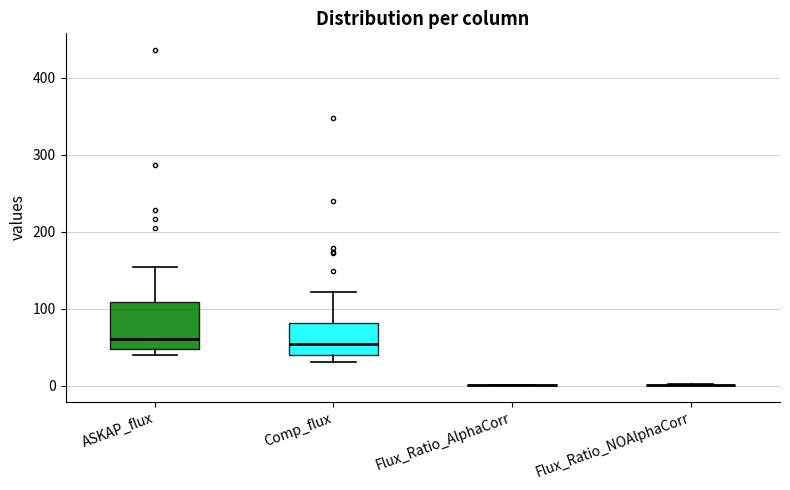

Reading left to right, read every box against the y-axis: the position of its median line, the range the box covers, and the ends of its whiskers. The values are not printed on the chart, so give them approximately, as read against the axis.

ASKAP_flux: median 60, box 50 to 110, whiskers 40 to 150
Comp_flux: median 50, box 40 to 80, whiskers 30 to 120
Flux_Ratio_AlphaCorr: box collapsed to a line at 0, whiskers 0 to 0
Flux_Ratio_NOAlphaCorr: box collapsed to a line at 0, whiskers 0 to 0